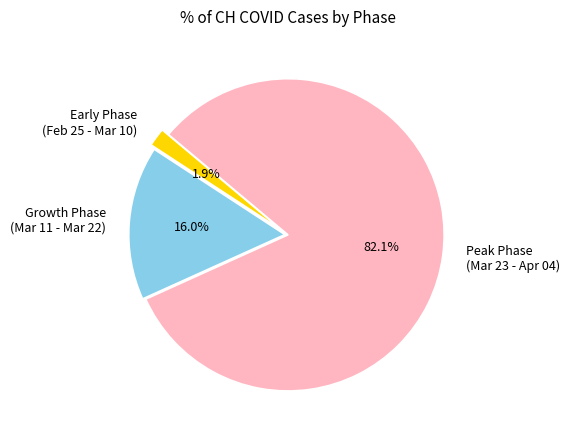

Which category has the smallest portion of the pie?

Early Phase (Feb 25 - Mar 10)